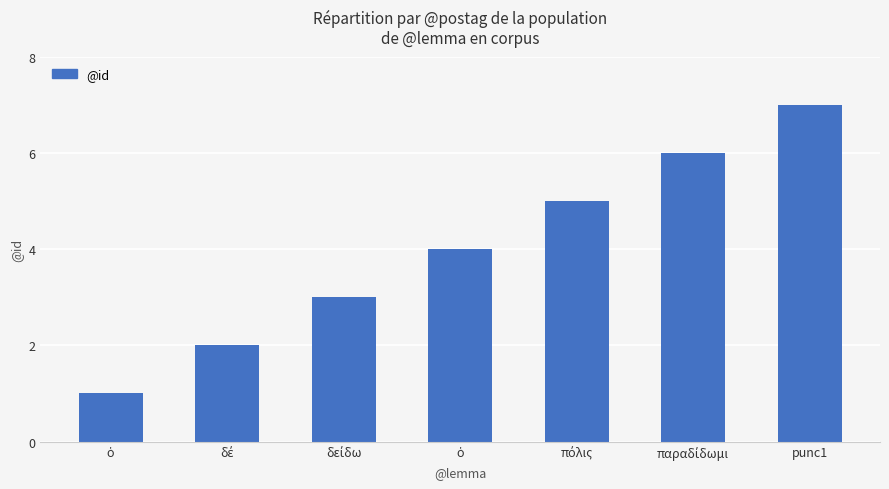

How many categories are shown in the chart?

7